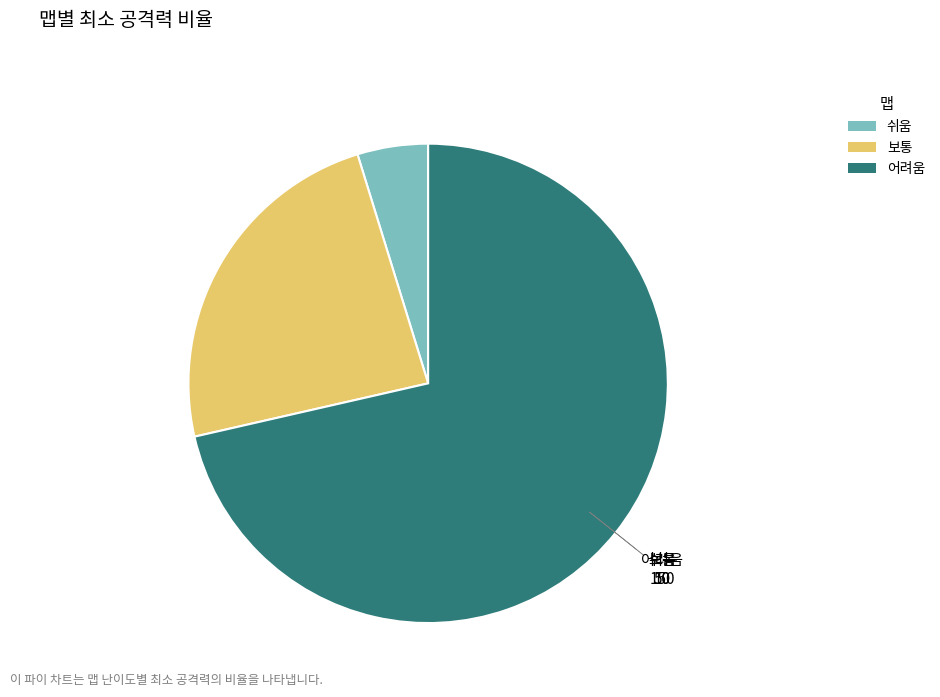

The 어려움 slice represents 71% of the pie. True or false?

True